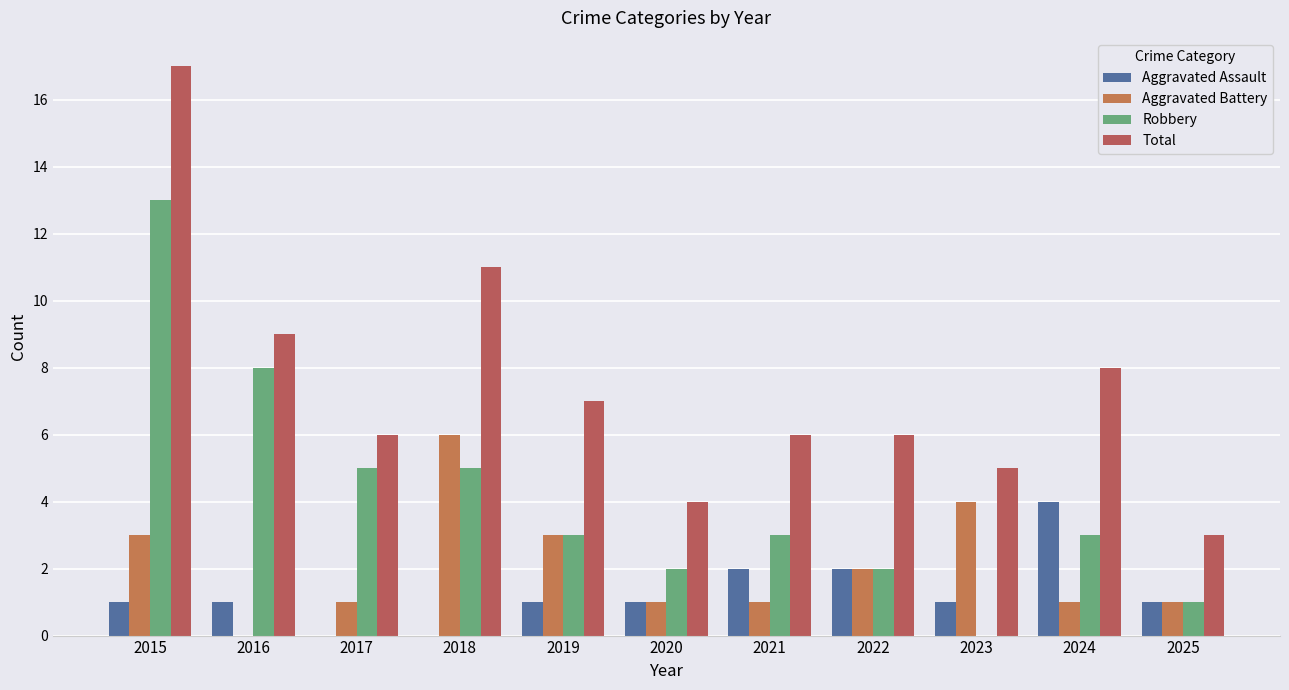

What is the greatest value displayed?

17